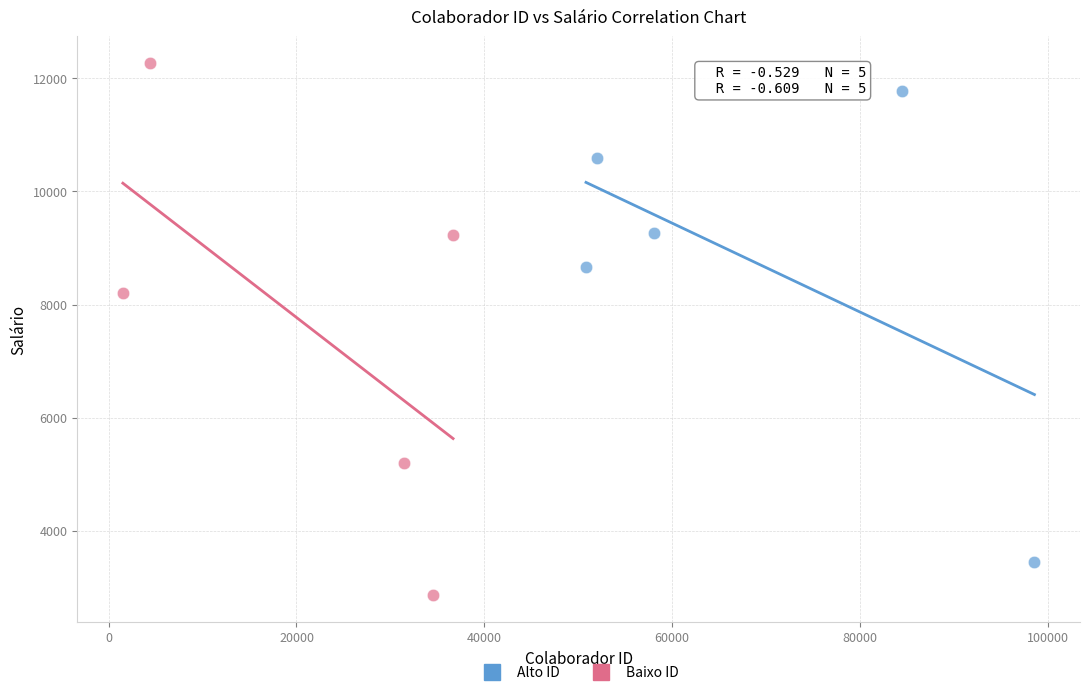

Which series contains the highest Y value?

Baixo ID